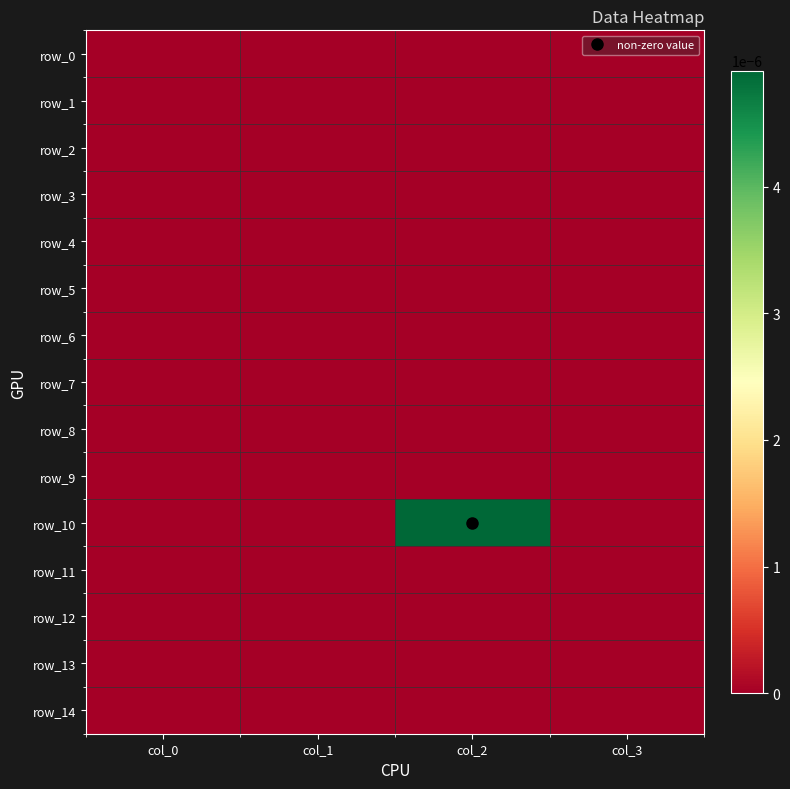

Which series has the widest spread of values?

row_10